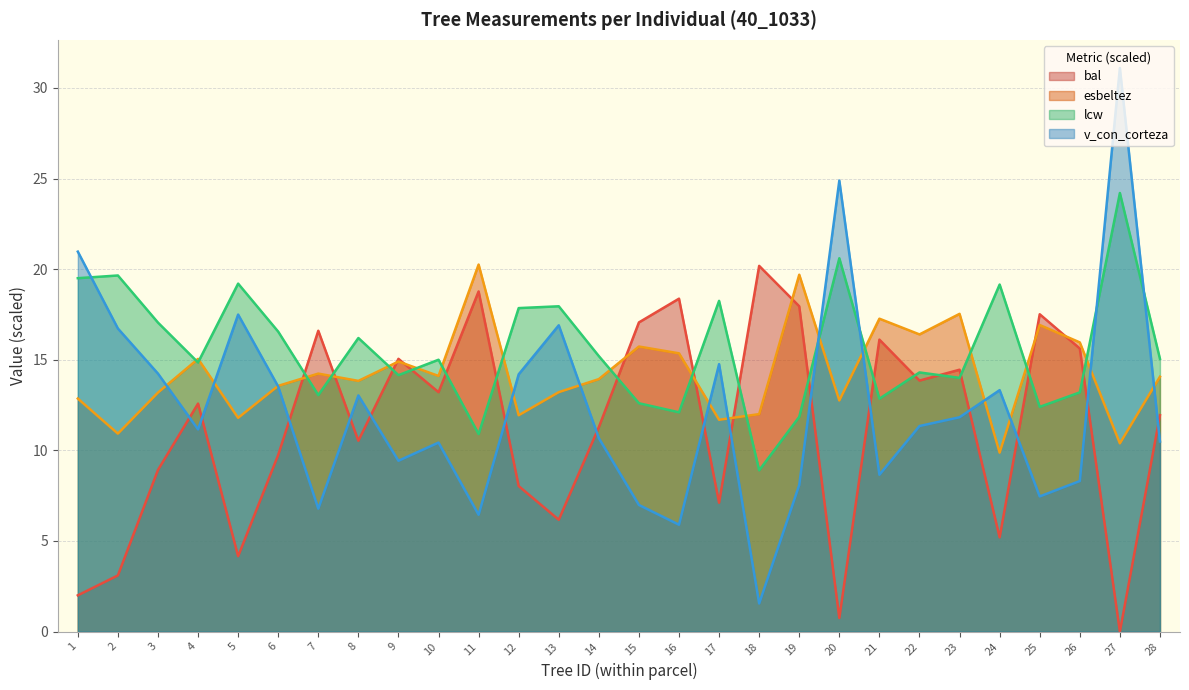

Which category has the lowest value in the v_con_corteza series?

18